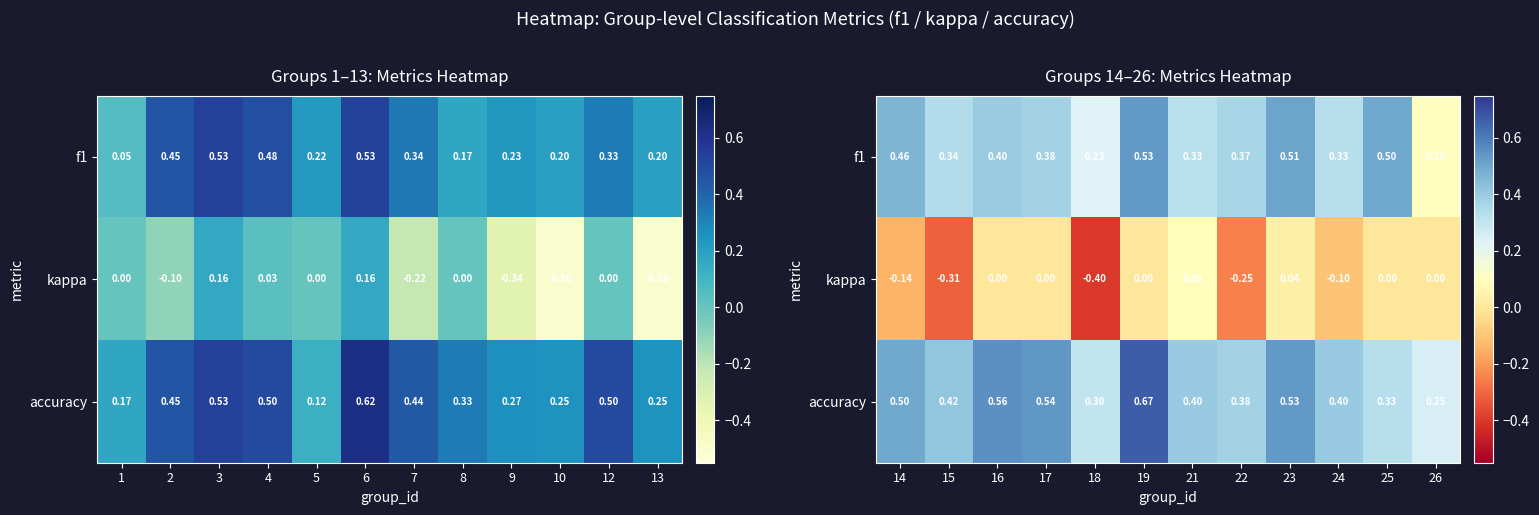

Is the value of f1 at 17 greater than the value of accuracy at 18?

Yes